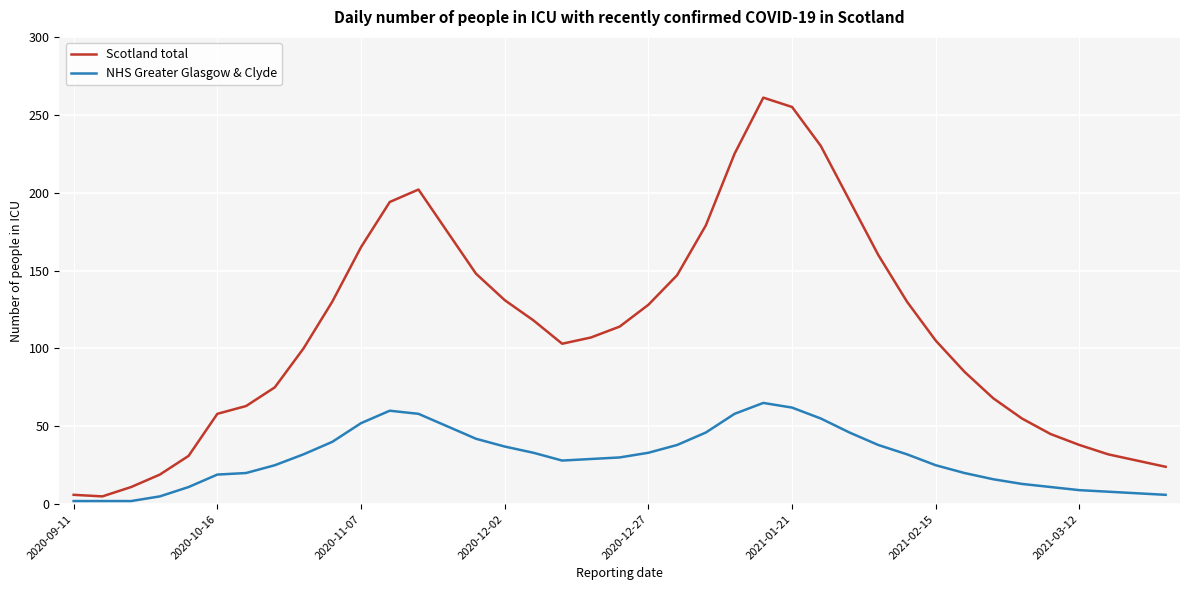

What is the highest value of the NHS Greater Glasgow & Clyde series?

65